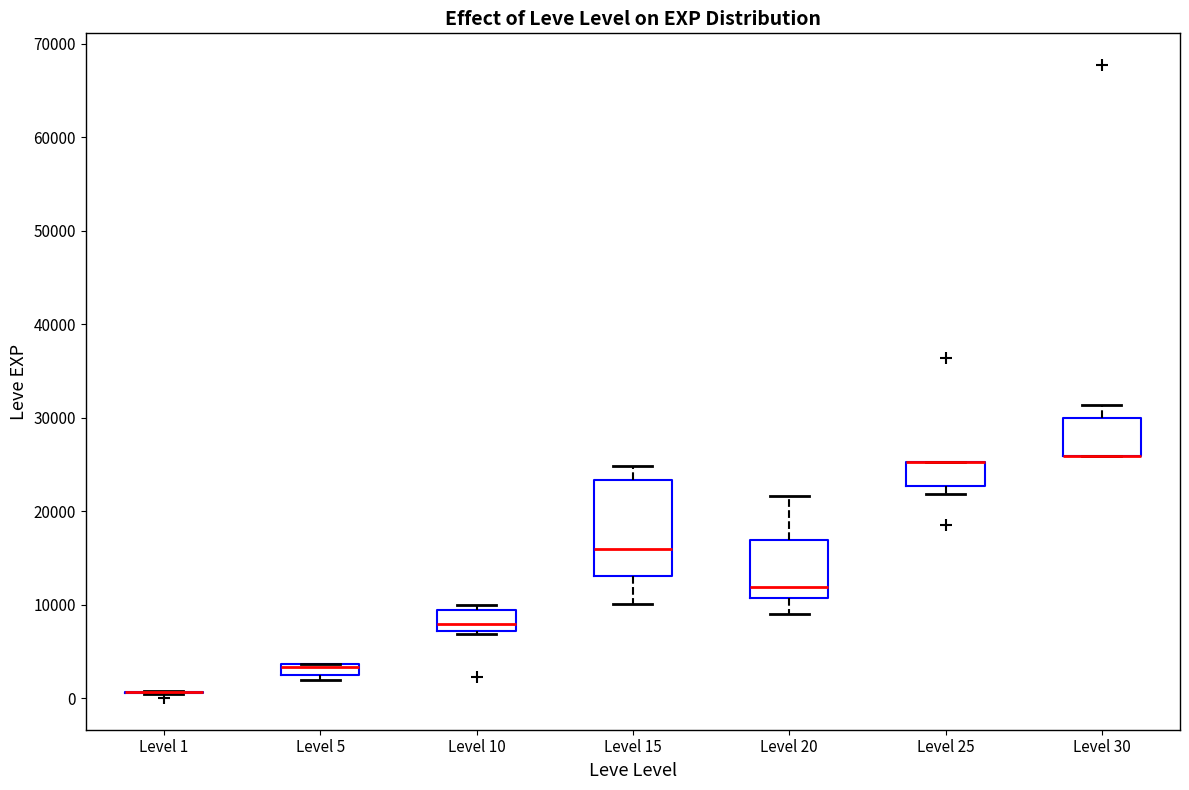

Where is the lower edge of the box for Level 20 on the y-axis? The values are not printed on the chart, so give them approximately, as read against the axis.

11000